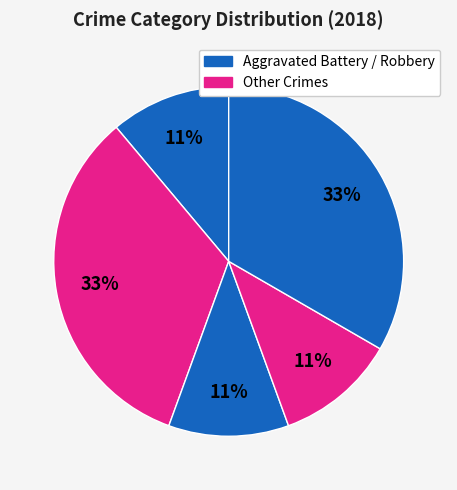

How many slices are in this pie chart?

5